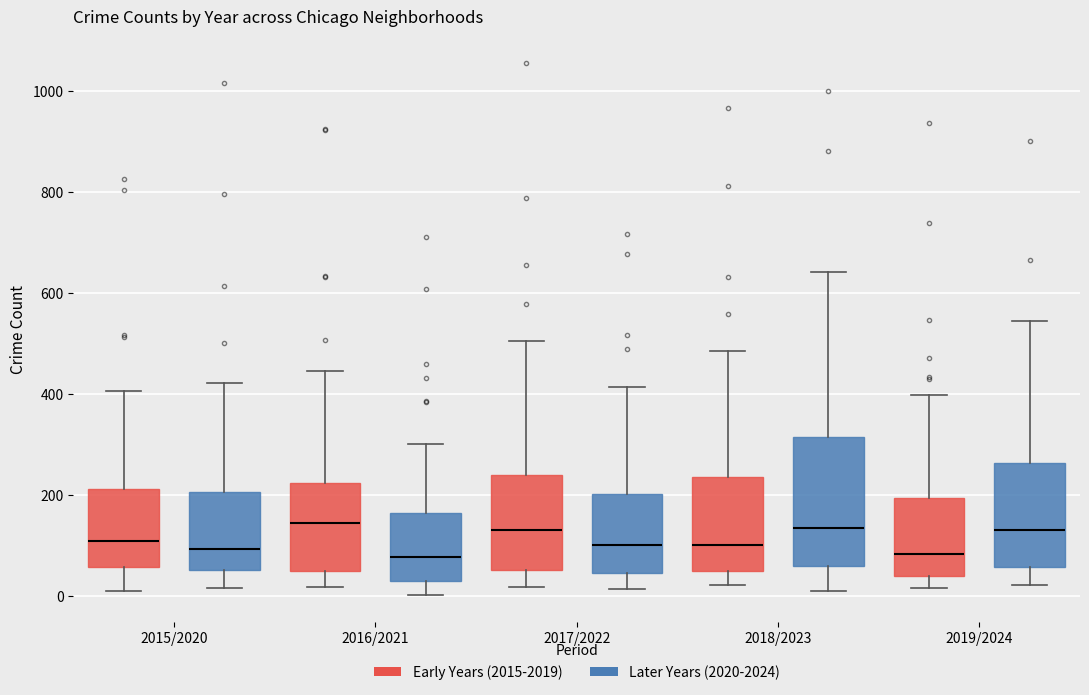

Where does the upper whisker of the box for 2017/2022 (Later Years (2020-2024)) end on the y-axis? The values are not printed on the chart, so give them approximately, as read against the axis.

420